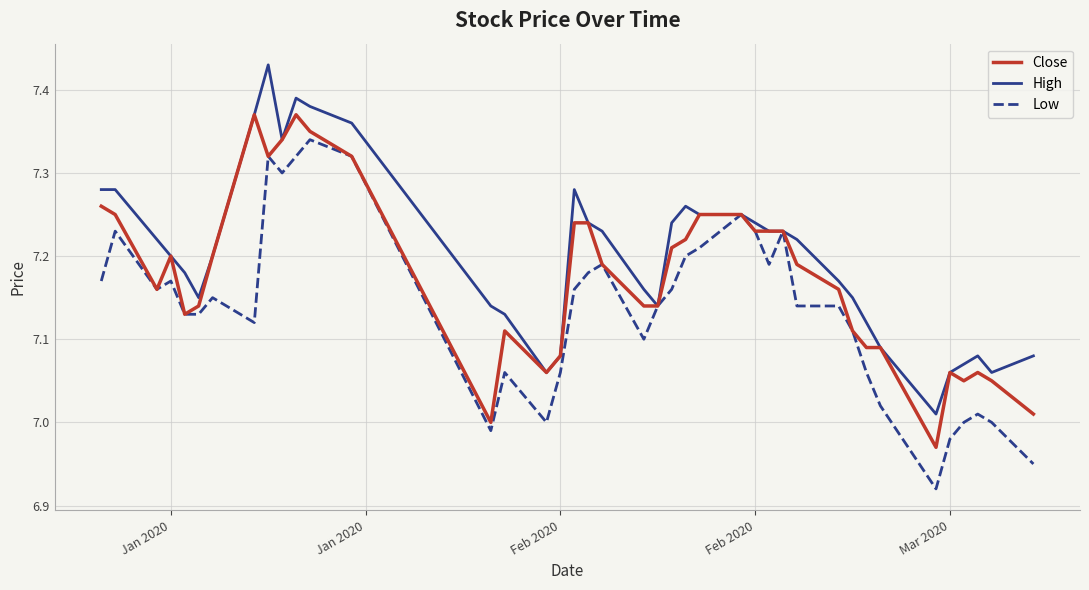

Does the chart display data point markers on the line(s)?

No